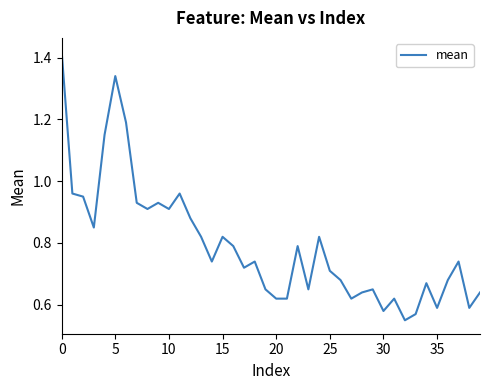

Does the chart display data point markers on the line(s)?

No